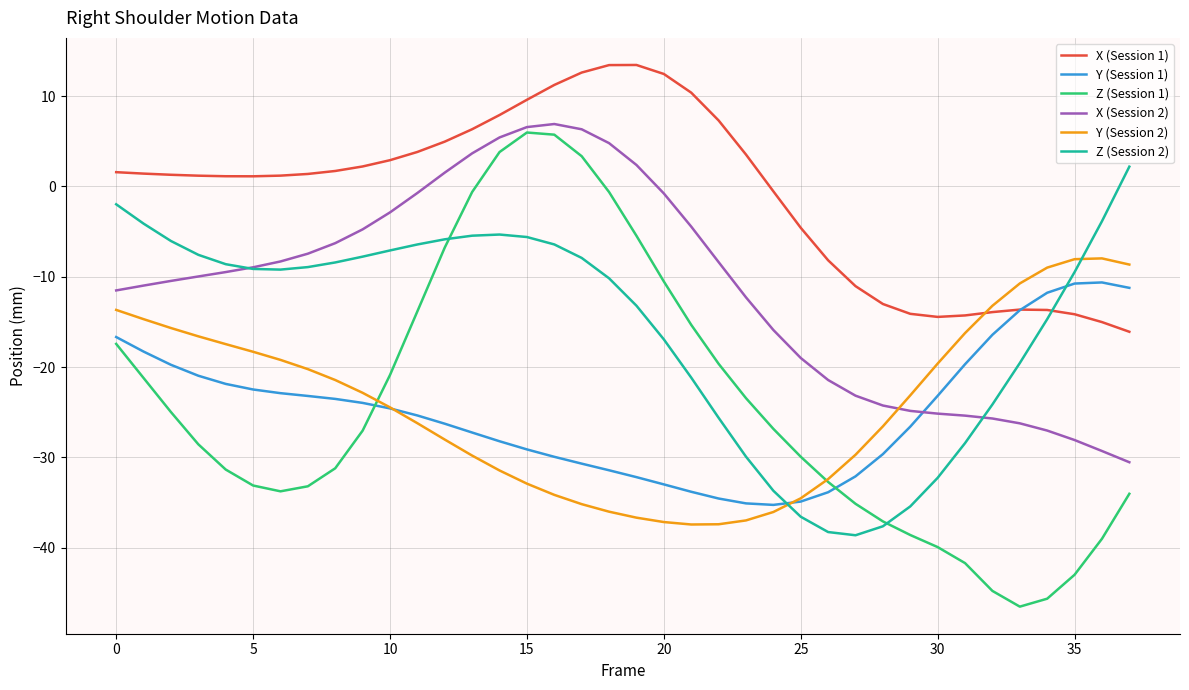

Which series has the largest total across all categories?

X (Session 1)